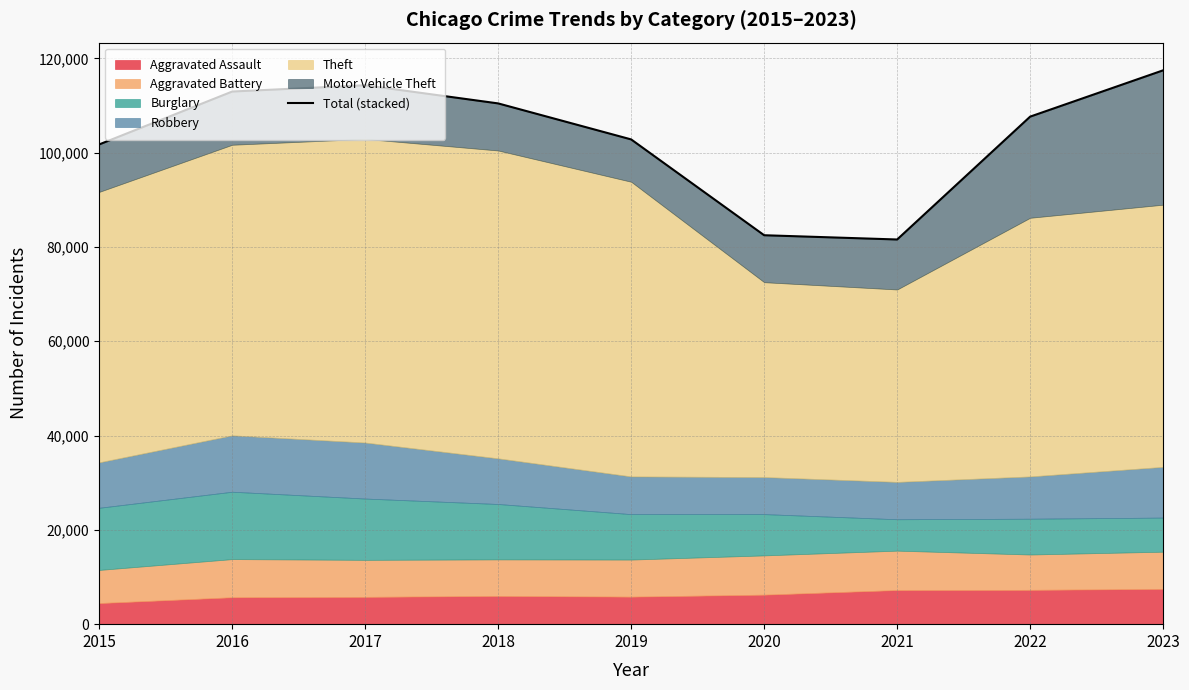

What is the maximum value shown in the chart?

117453